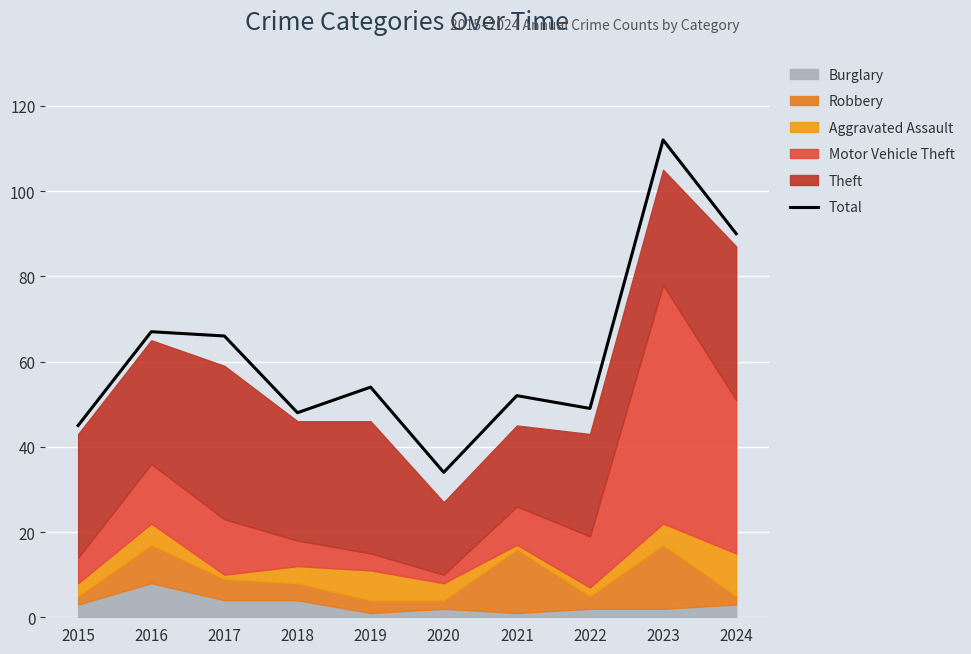

Rank the categories by value from lowest to highest.

2020, 2015, 2018, 2022, 2021, 2019, 2017, 2016, 2024, 2023